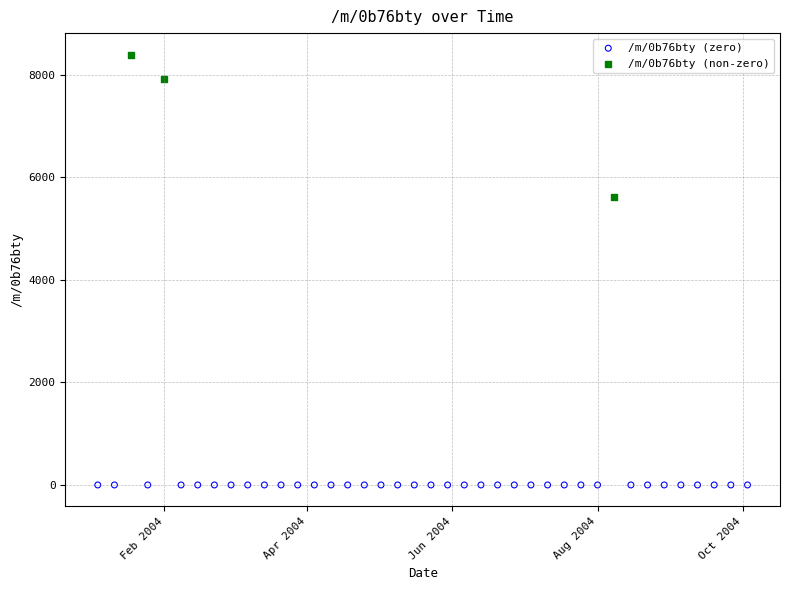

Which series contains the lowest Y value?

/m/0b76bty (zero)